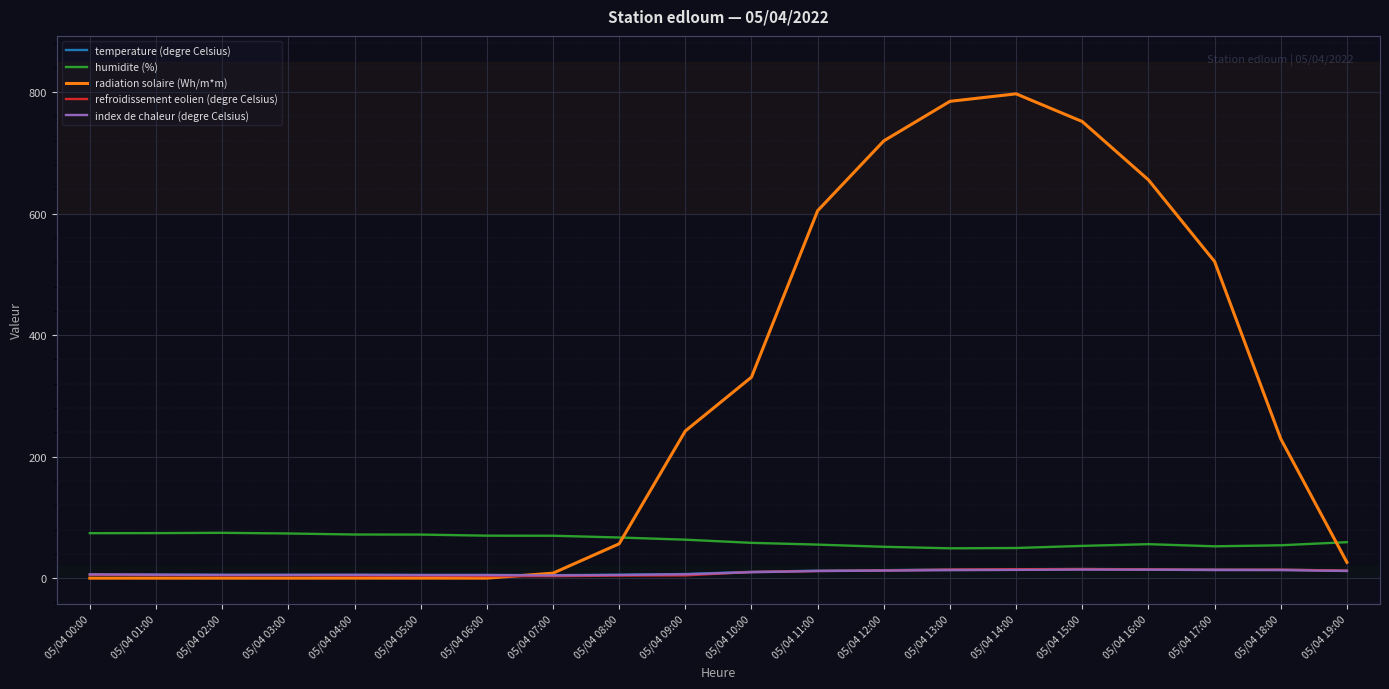

True or false: index de chaleur (degre Celsius) and humidite (%) intersect in this chart.

False